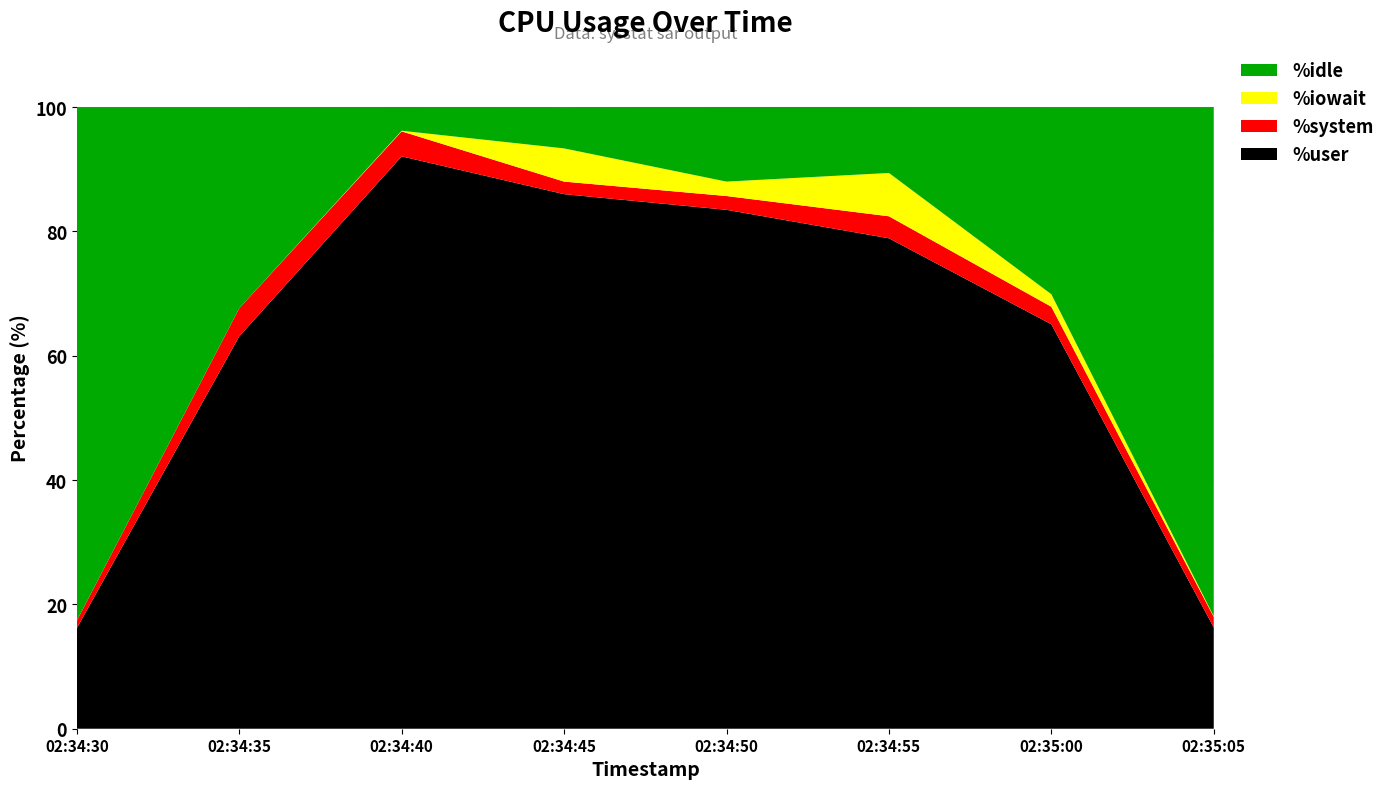

Reading left to right, extract all data points from this chart.

%user: 16.2	63.1	92.1	86.0	83.5	78.9	65.1	16.3
%system: 1.2	4.5	4.0	2.0	2.2	3.5	2.8	1.7
%iowait: 0.0	0.0	0.1	5.3	2.3	7.0	2.0	0.1
%idle: 82.6	32.4	3.8	6.7	12.0	10.6	30.1	81.9